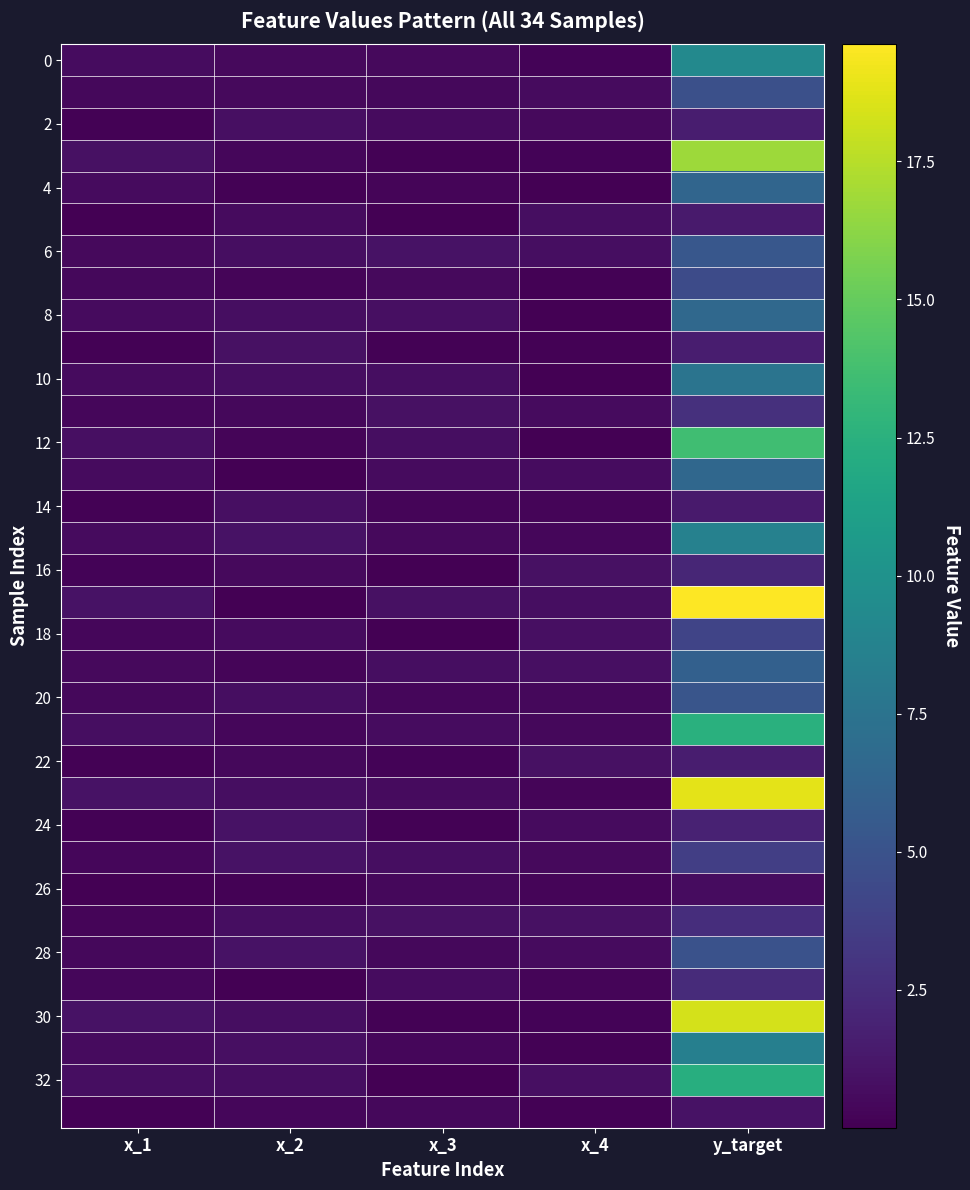

How many categories are shown in the chart?

5